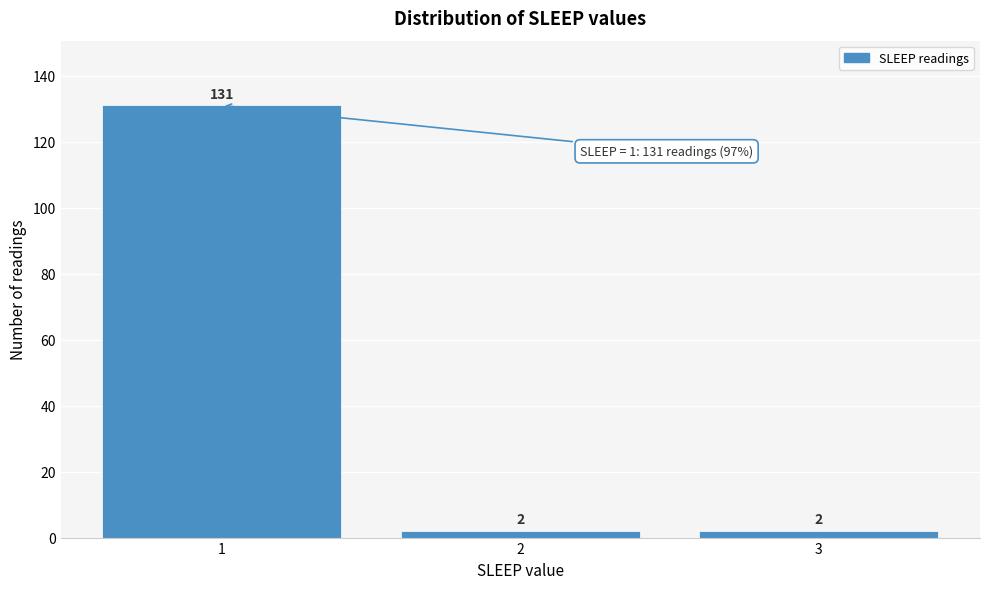

Reading left to right, what are all the values shown in this chart?

131	2	2